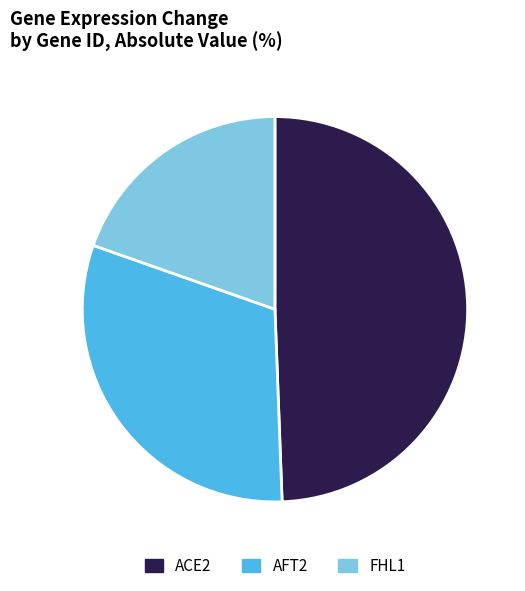

Is there any slice that represents more than half of the pie?

No